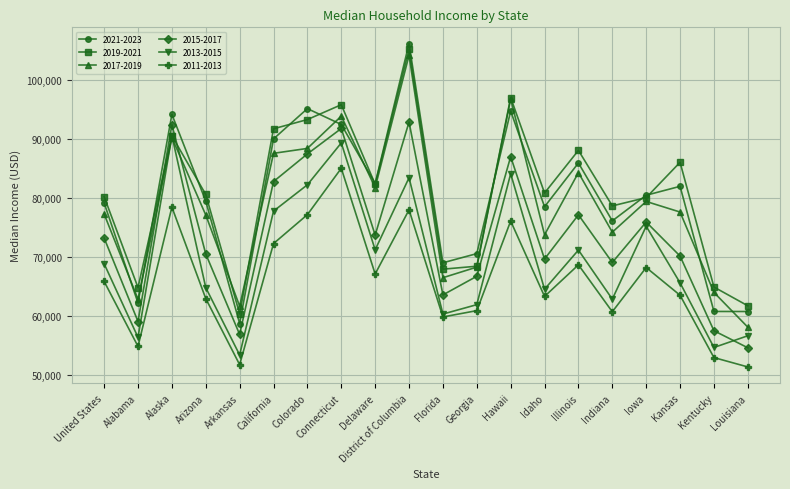

At which category is the sum across all series the highest?

District of Columbia